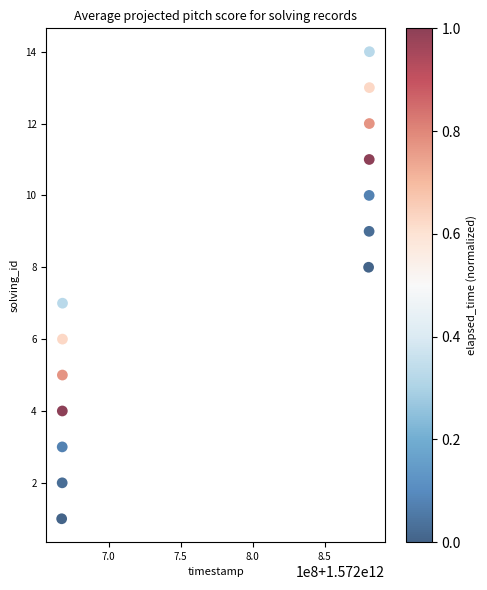

What is the range of Y values (max minus min)?

13